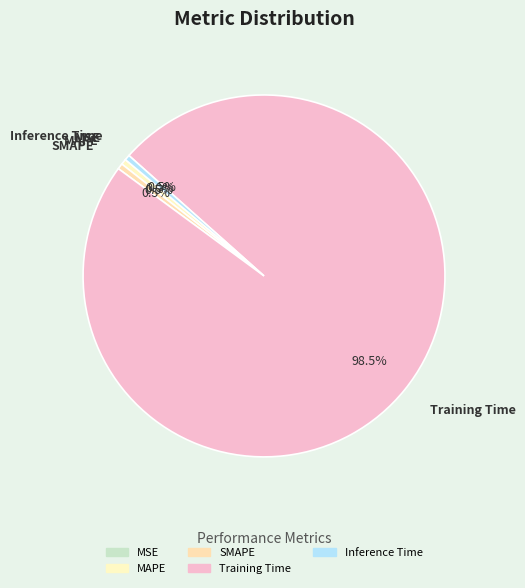

True or false: Training Time accounts for 89% of the total.

False